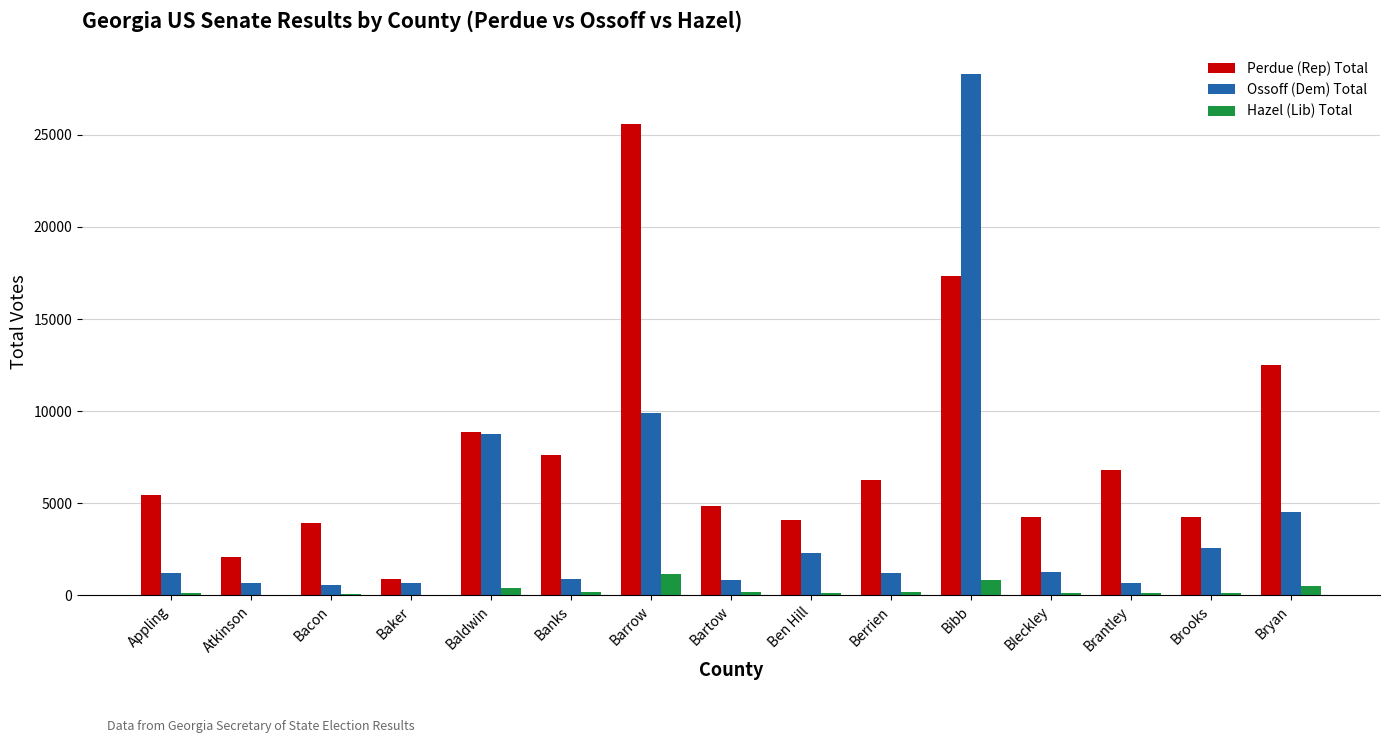

True or false: Perdue (Rep) Total has a value of 8861 at Baldwin.

True